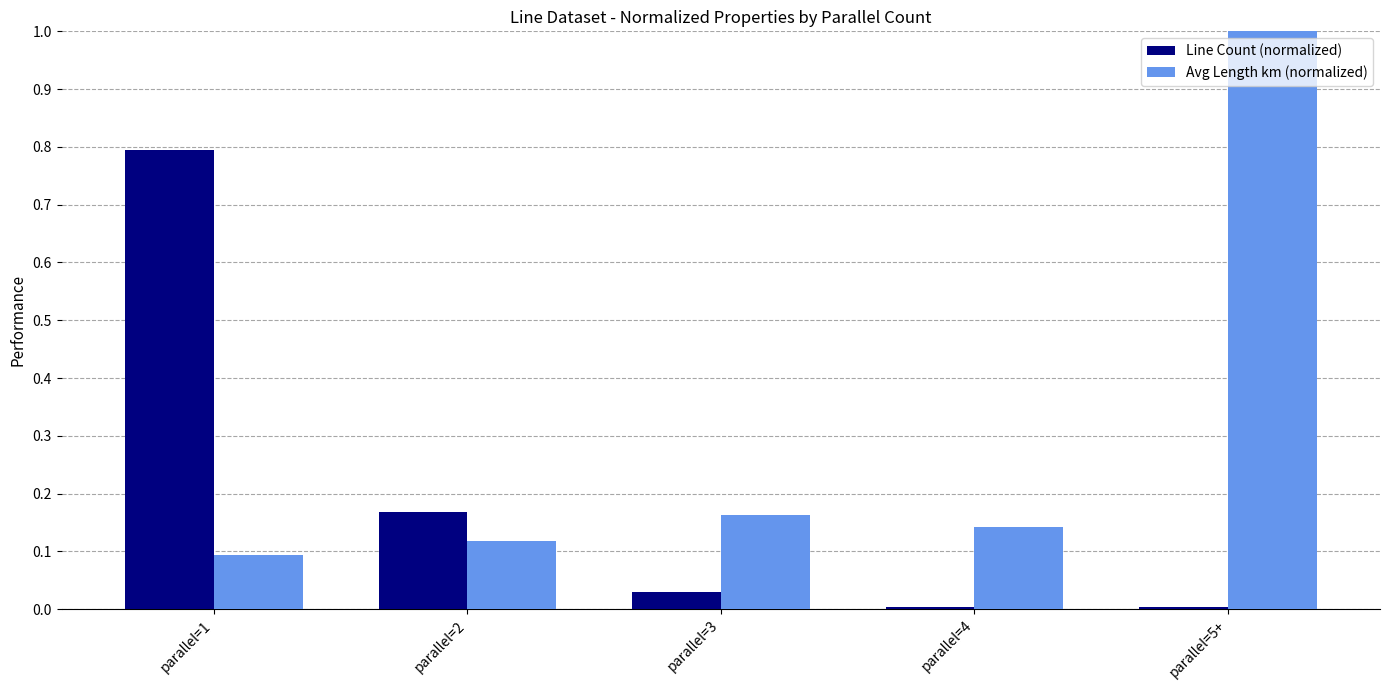

Which series has the largest total across all categories?

Avg Length km (normalized)